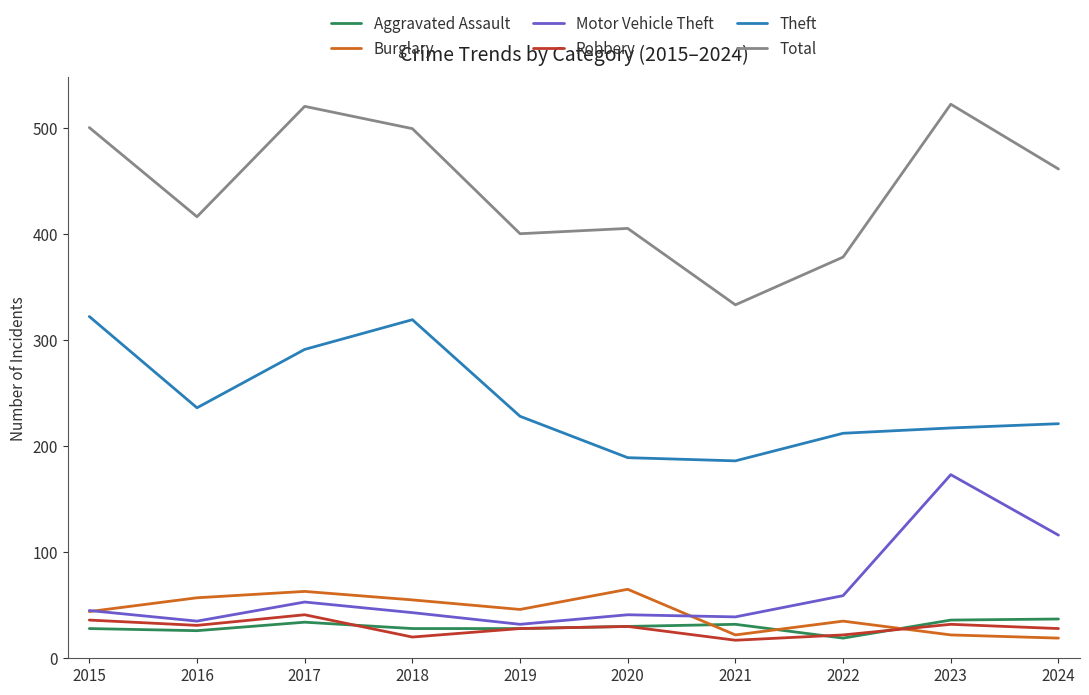

What is the sum of the Motor Vehicle Theft values at 2019 and 2015?

77